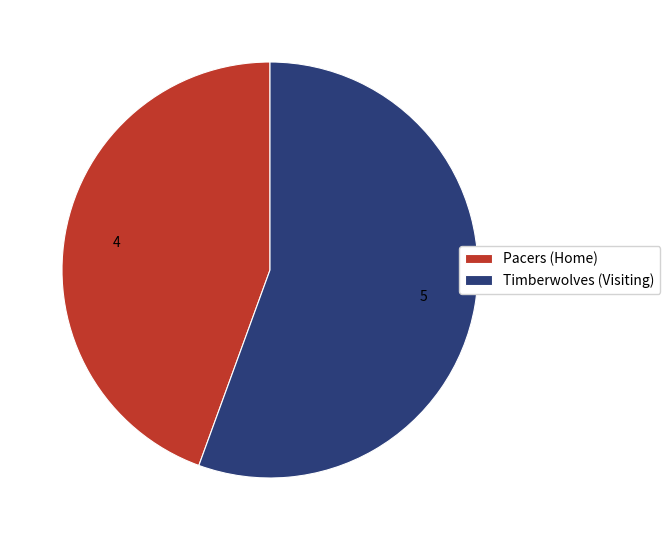

Is Pacers (Home) the majority of the pie?

No